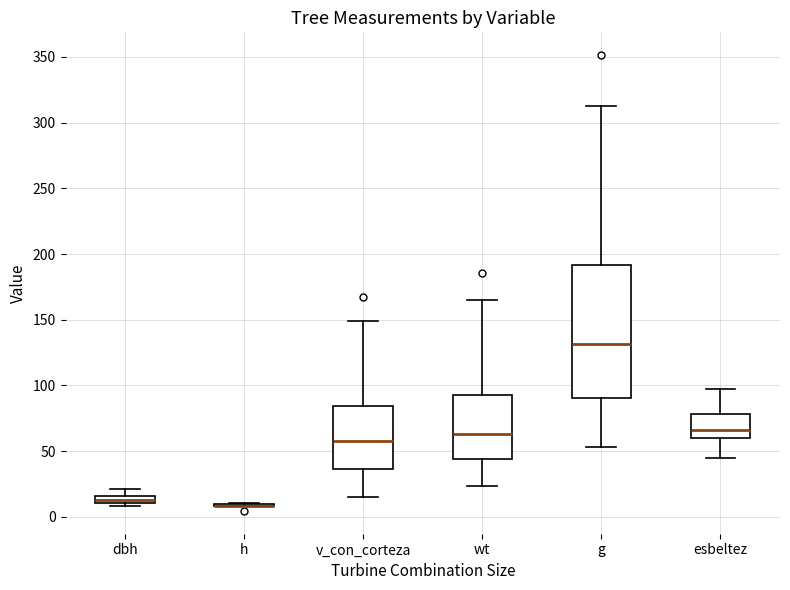

Comparing the boxes themselves (not the whiskers), which one is the tallest?

g